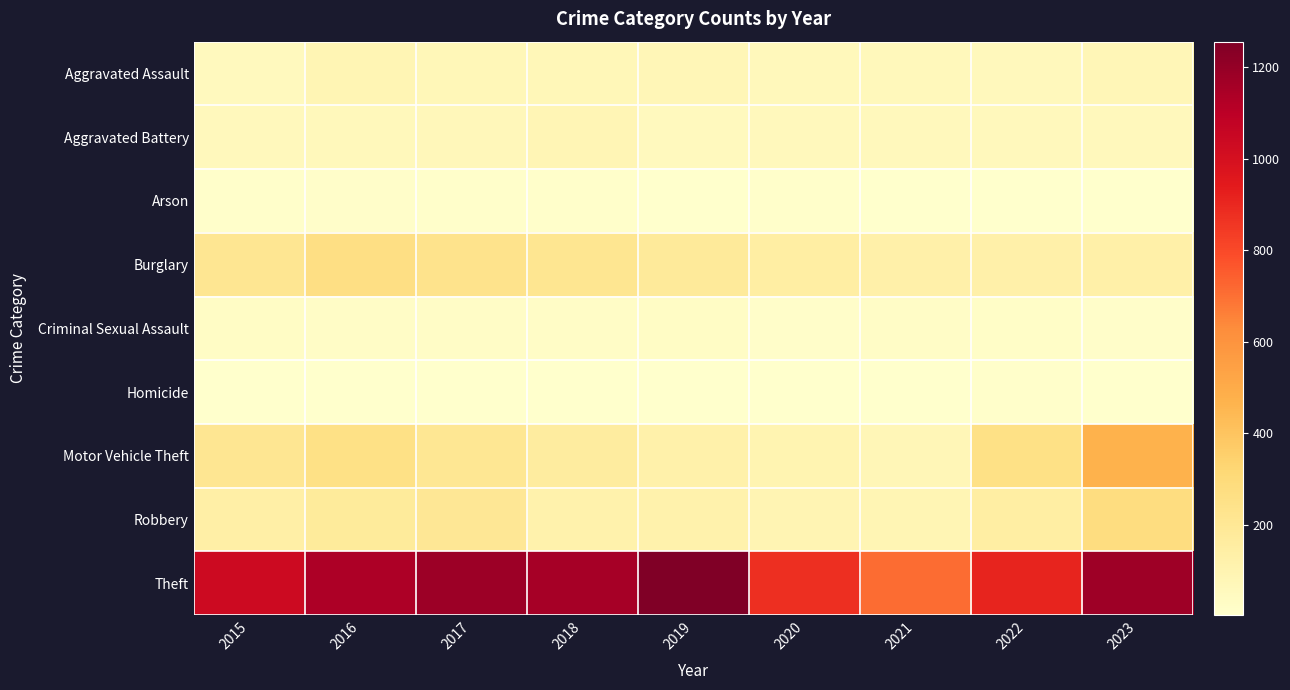

Between 2018 and 2017, which is larger?

2017